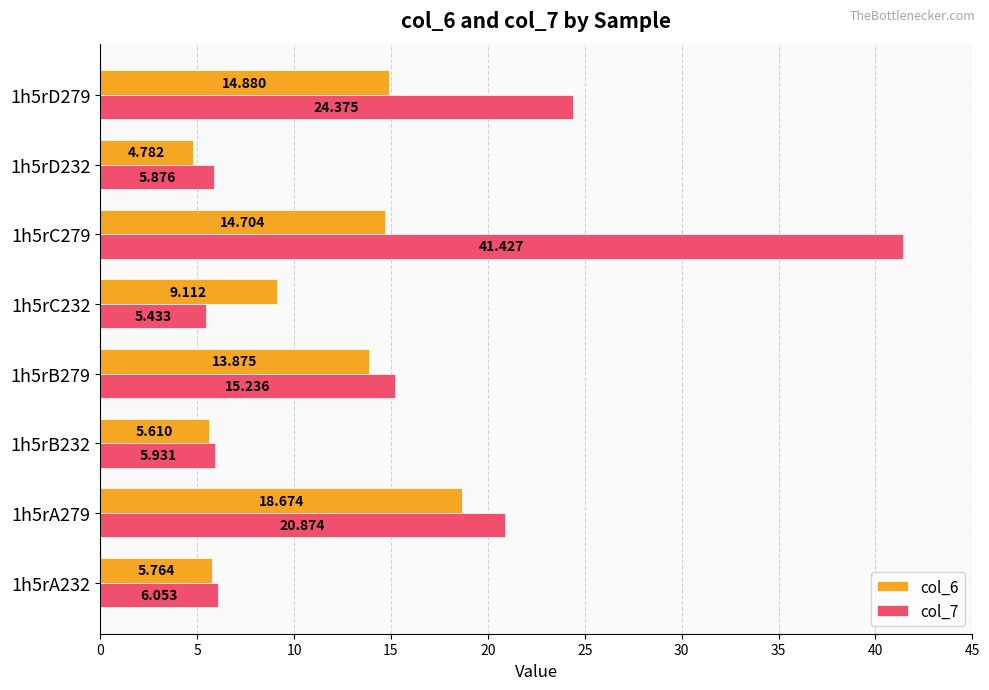

At how many categories does at least one series exceed 37?

1